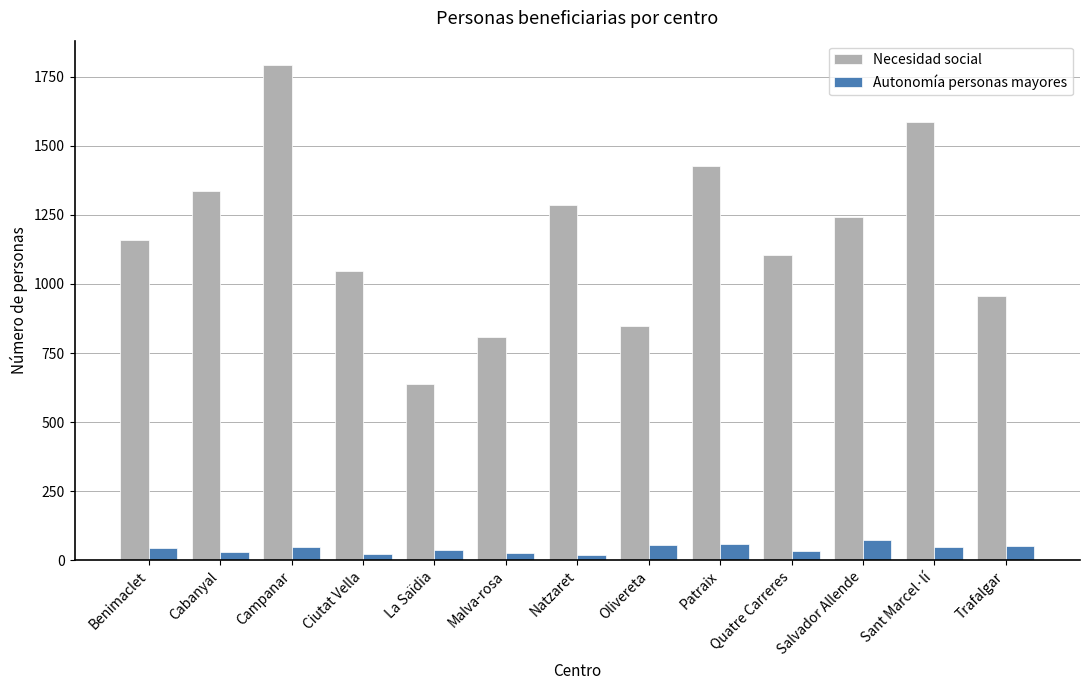

At how many categories does at least one series exceed 1269?

5